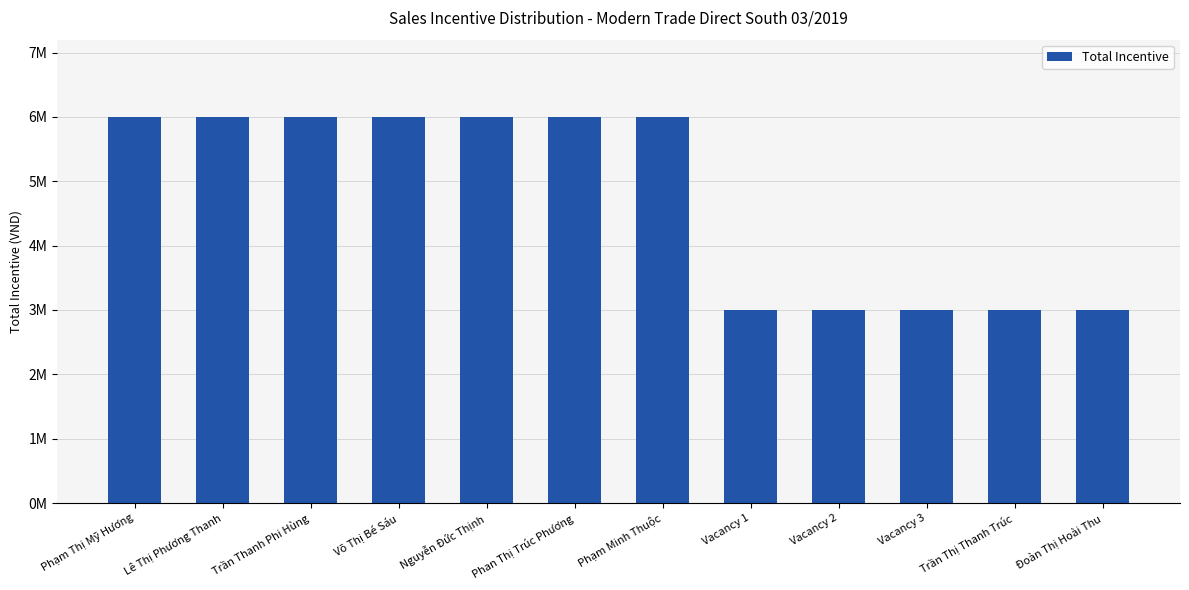

Reading left to right, extract all data points from this chart.

6000000	6000000	6000000	6000000	6000000	6000000	6000000	3000000	3000000	3000000	3000000	3000000